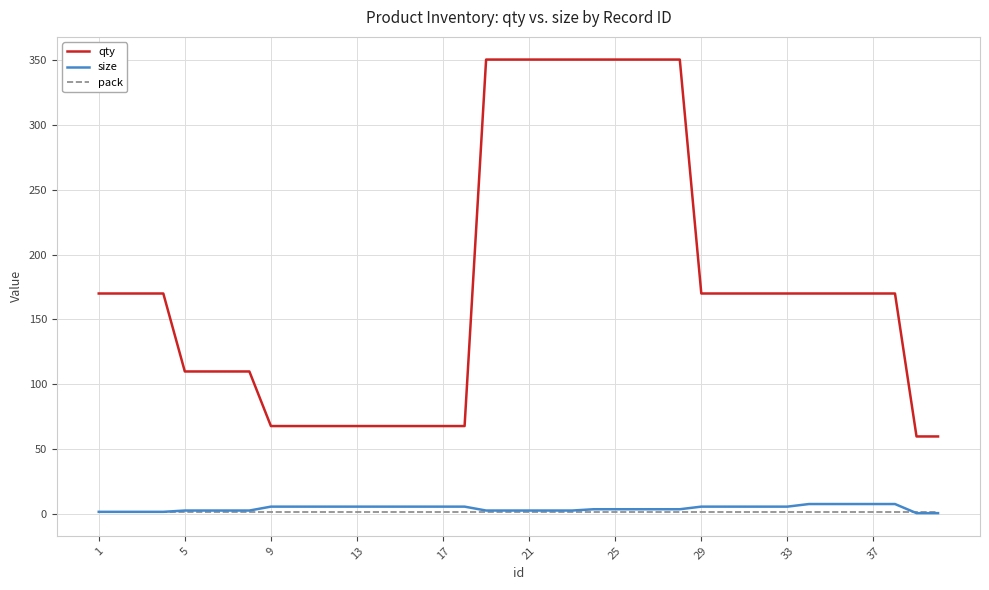

What is the greatest value displayed?

350